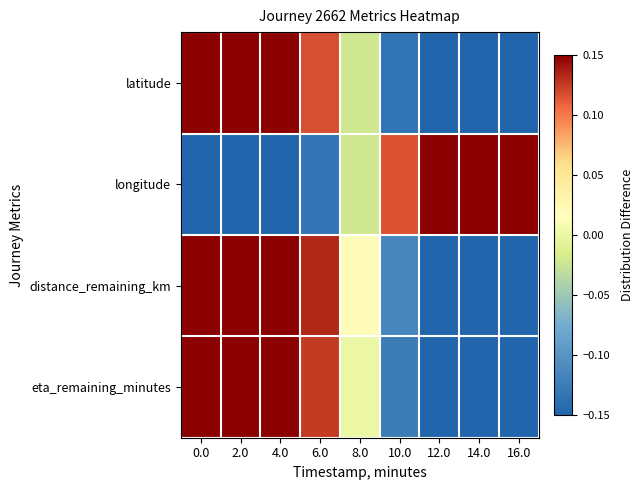

Reading left to right, list all the values displayed in this chart.

latitude: 0.0=0.5	2.0=0.4	4.0=0.3	6.0=0.1	8.0=-0.0	10.0=-0.1	12.0=-0.2	14.0=-0.4	16.0=-0.5
longitude: 0.0=-0.5	2.0=-0.4	4.0=-0.2	6.0=-0.1	8.0=-0.0	10.0=0.1	12.0=0.3	14.0=0.4	16.0=0.5
distance_remaining_km: 0.0=0.5	2.0=0.4	4.0=0.2	6.0=0.1	8.0=0.0	10.0=-0.1	12.0=-0.3	14.0=-0.4	16.0=-0.5
eta_remaining_minutes: 0.0=0.5	2.0=0.4	4.0=0.2	6.0=0.1	8.0=0.0	10.0=-0.1	12.0=-0.2	14.0=-0.4	16.0=-0.5